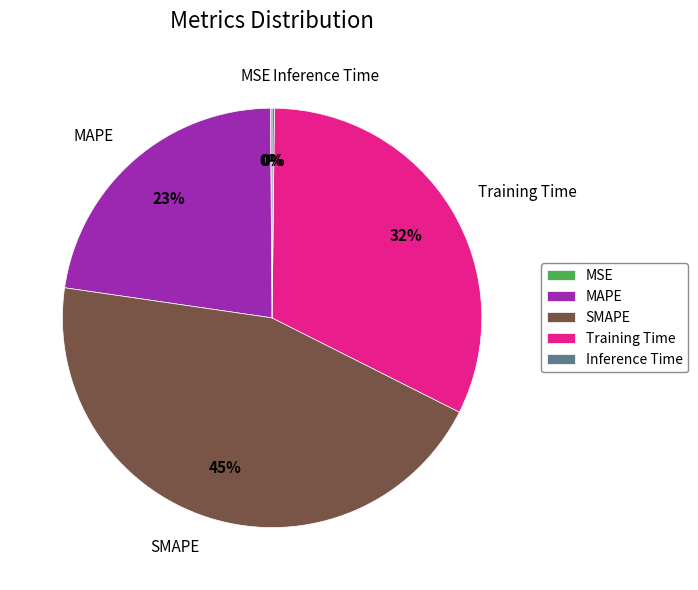

Which category has the biggest portion of the pie?

SMAPE